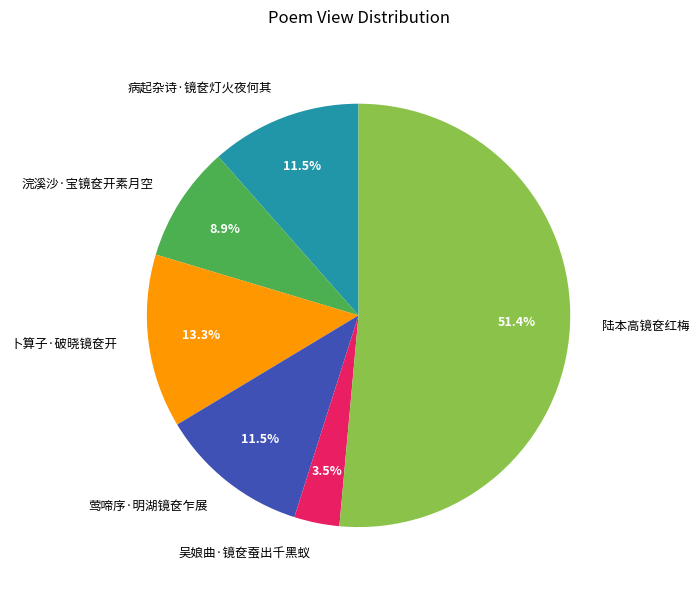

Approximately how many times larger is the value at 卜算子·破晓镜奁开 compared to 陆本高镜奁红梅?

0.3